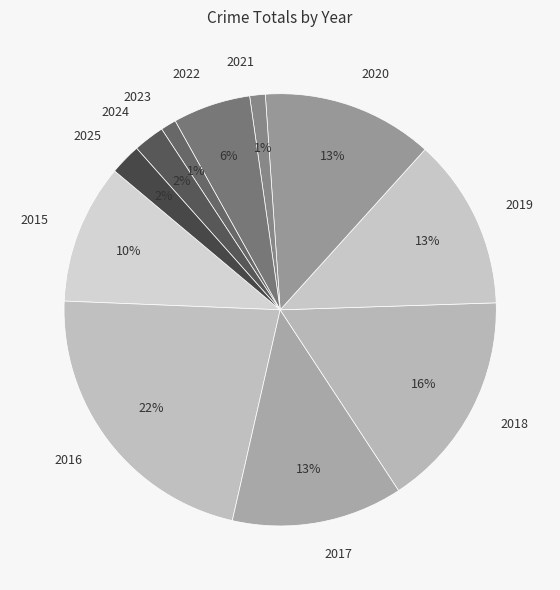

Count the number of slices in the pie.

11